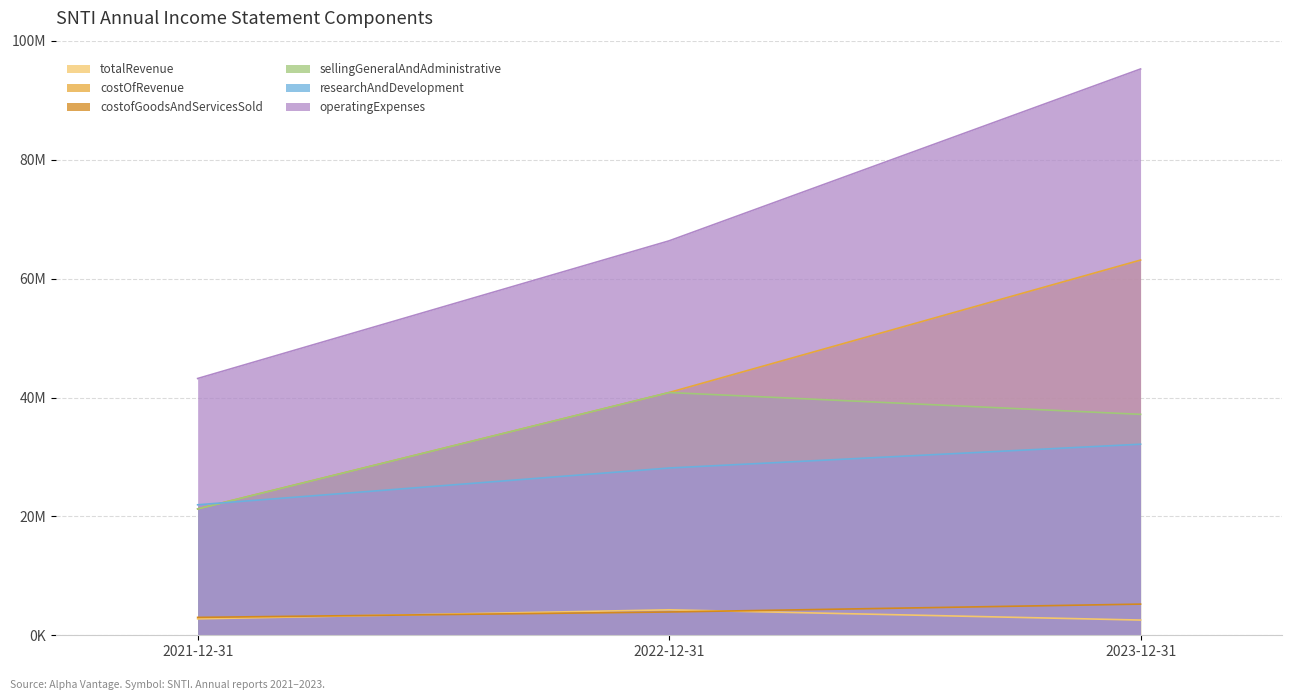

Which category has the highest value in the totalRevenue series?

2022-12-31